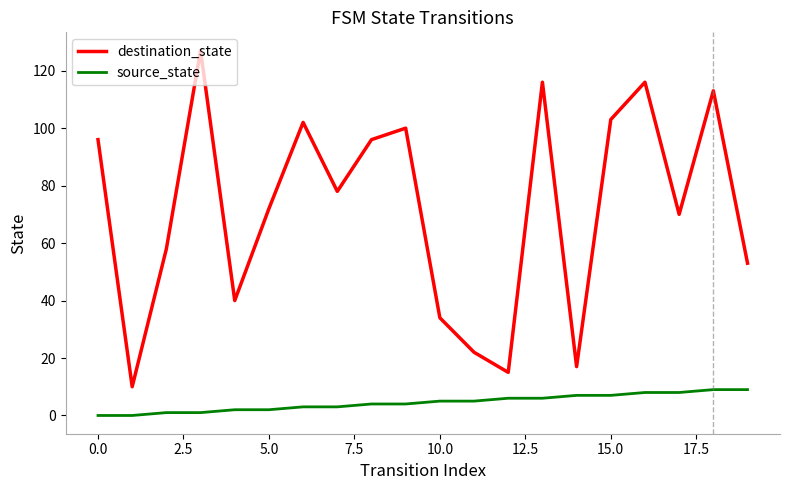

Which series has the largest total across all categories?

destination_state